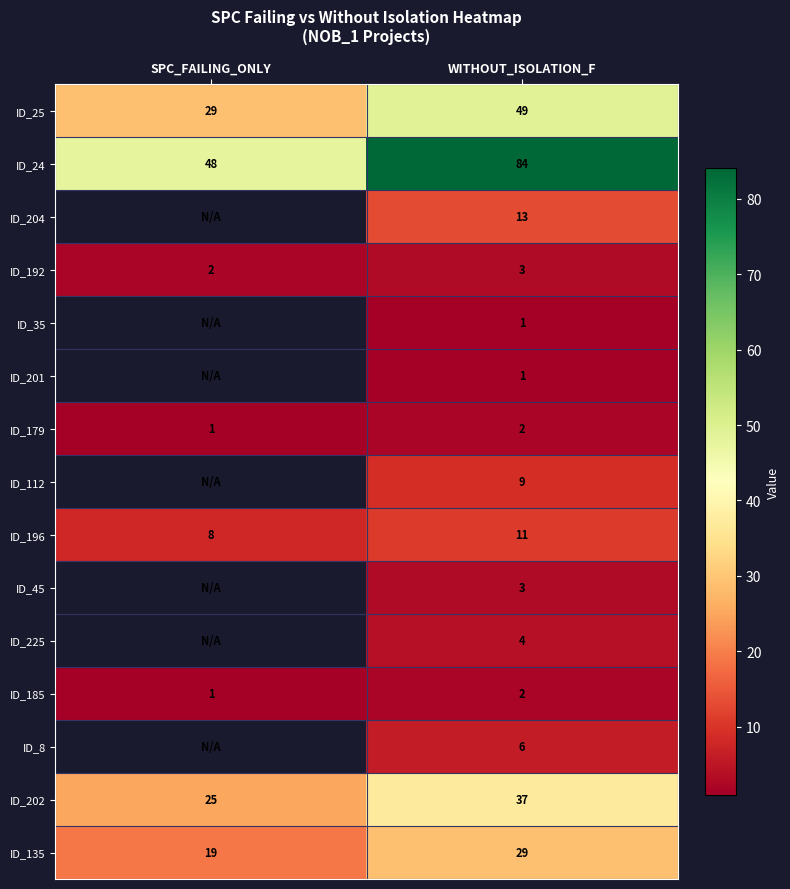

Is it true that ID_135 equals 19 at SPC_FAILING_ONLY?

True